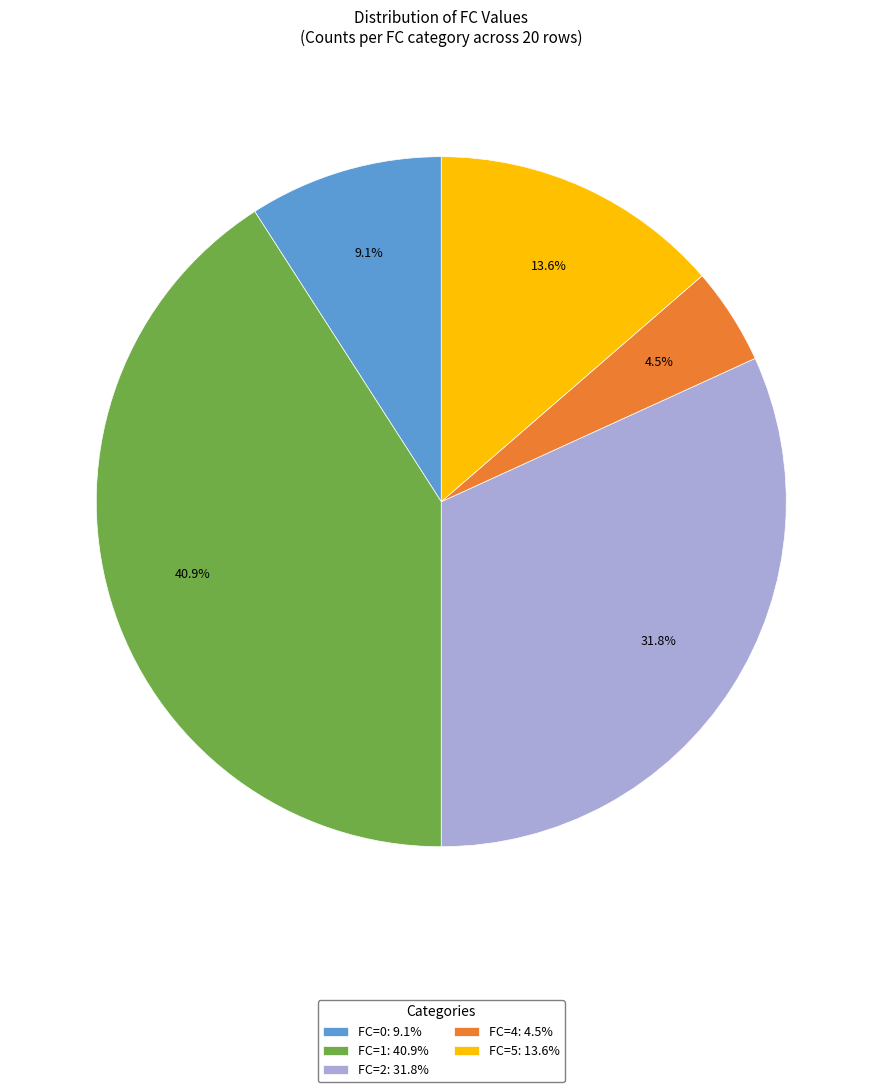

The FC=5 slice represents 14% of the pie. True or false?

True